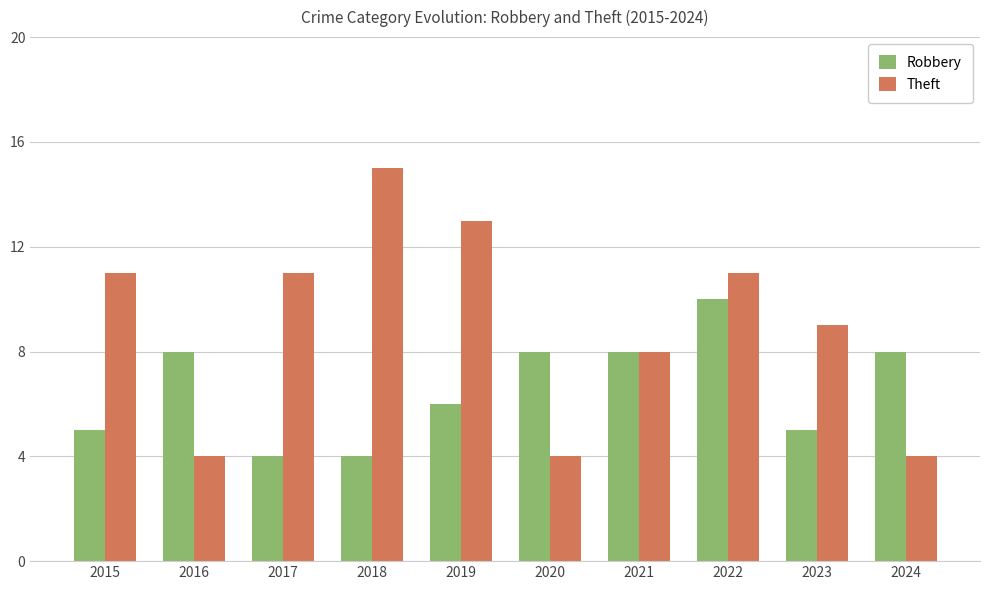

Which label corresponds to the largest value in the chart?

2018